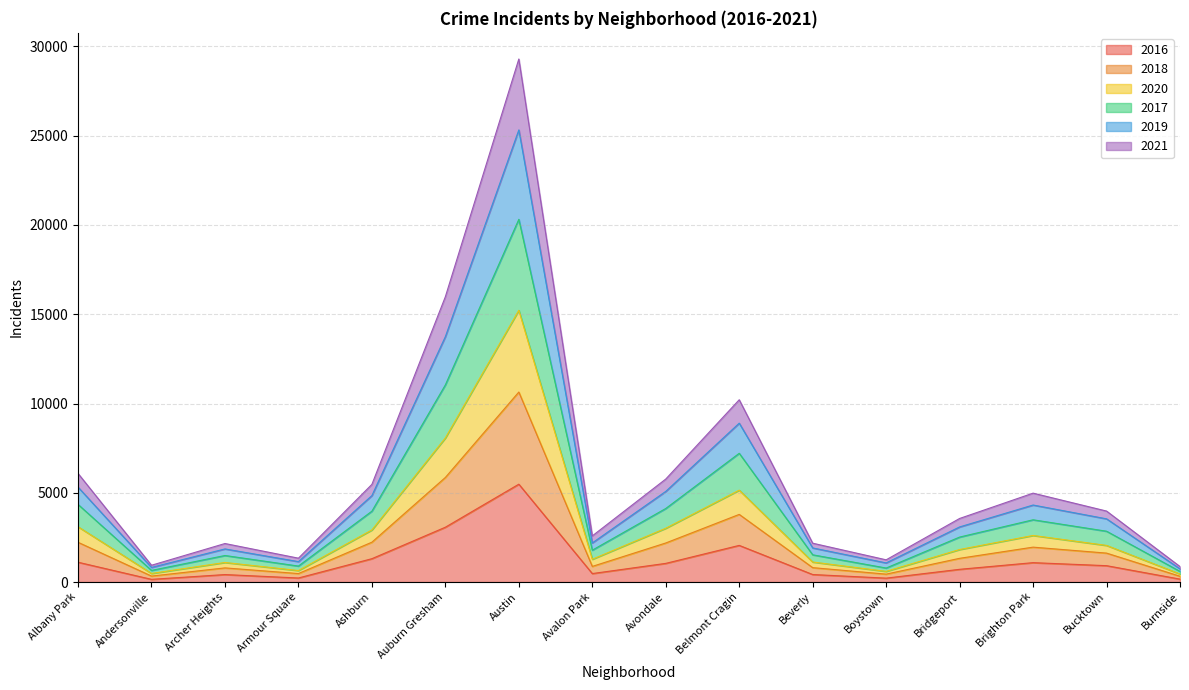

Which category has the lowest value in the 2016 series?

Andersonville